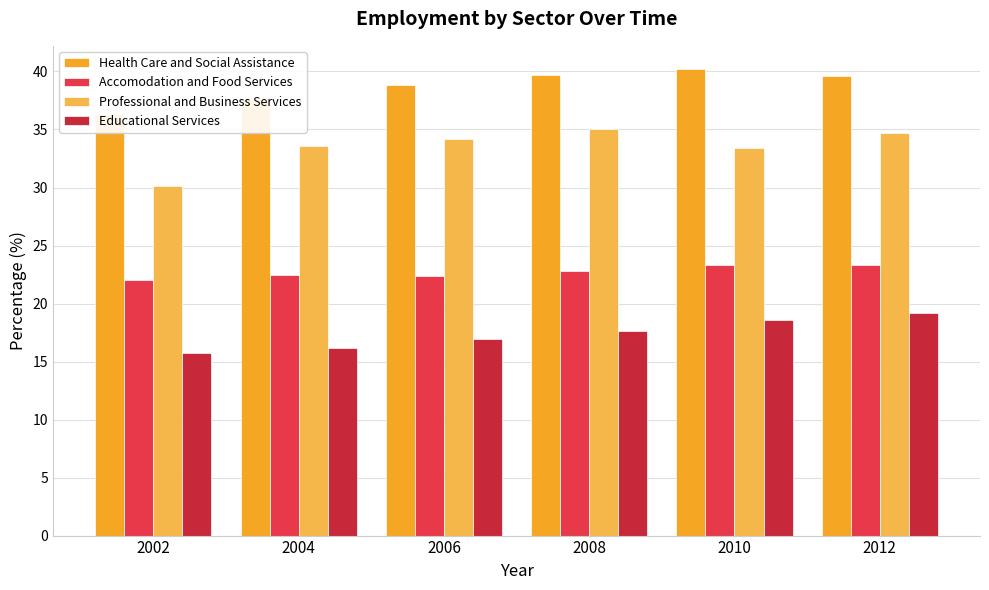

True or false: Professional and Business Services has a value of 33.6 at 2004.

True